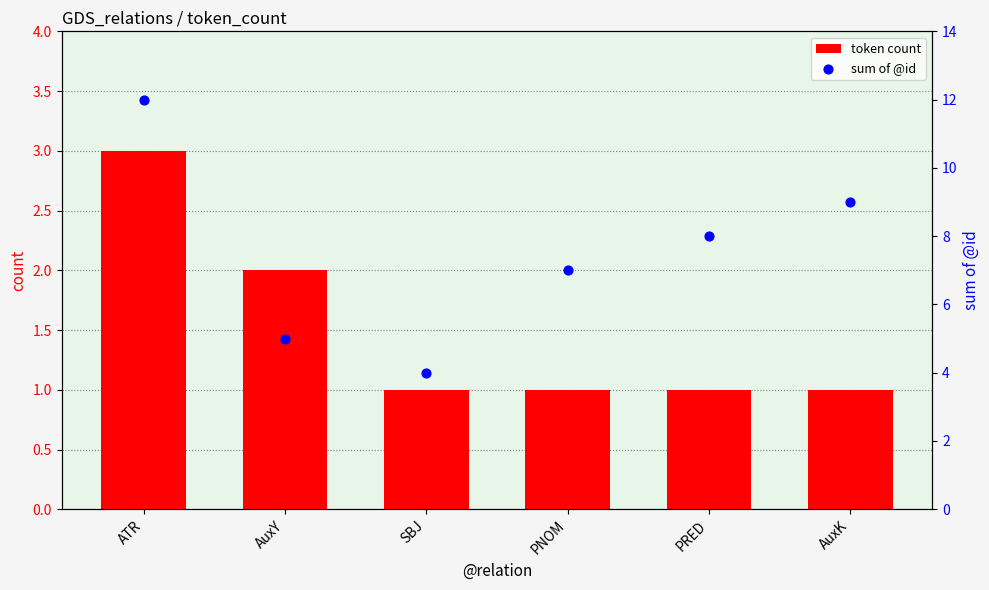

What are all the series names shown in the legend?

token count, sum of @id